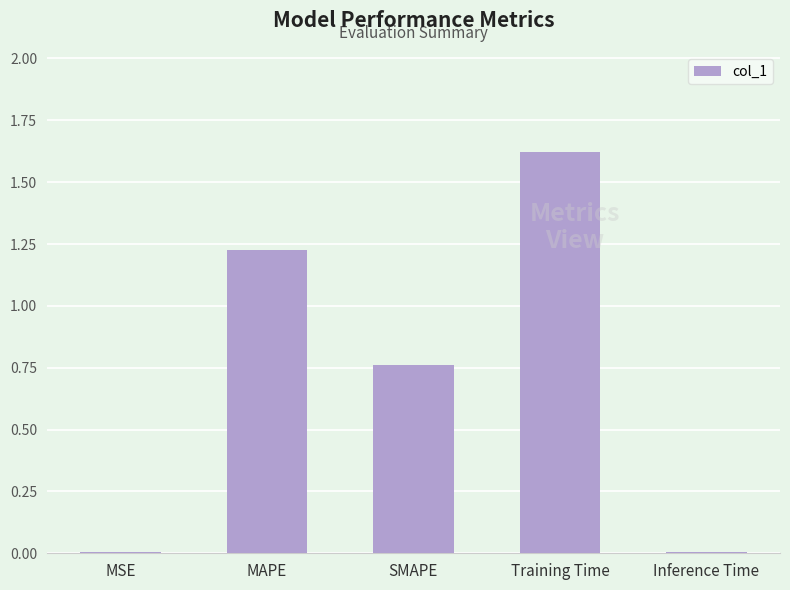

Which has a higher value, MAPE or Inference Time?

MAPE